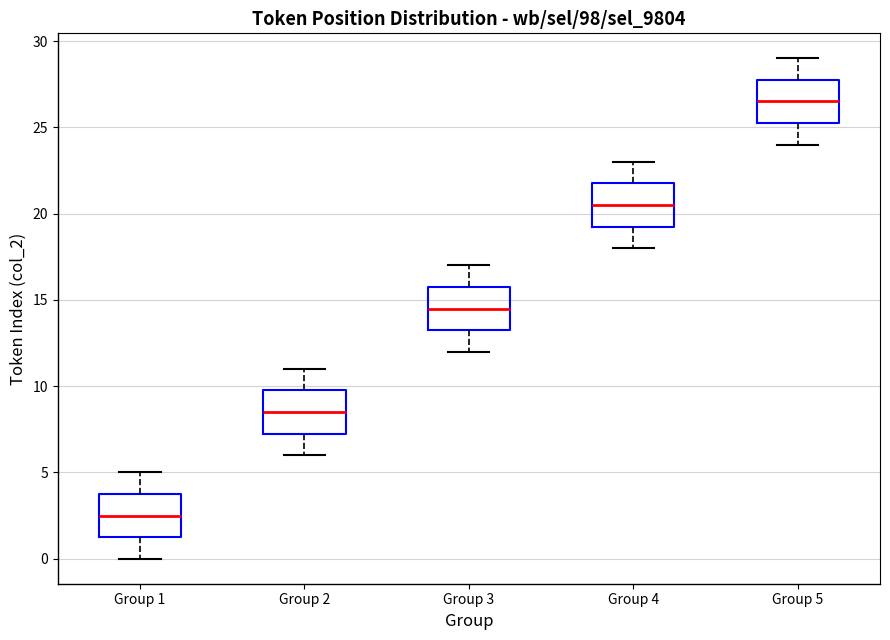

Reading left to right, read every box against the y-axis: the position of its median line, the range the box covers, and the ends of its whiskers. The values are not printed on the chart, so give them approximately, as read against the axis.

Group 1: median 2.5, box 1.5 to 4.0, whiskers 0.0 to 5.0
Group 2: median 8.5, box 7.5 to 10.0, whiskers 6.0 to 11.0
Group 3: median 14.5, box 13.5 to 16.0, whiskers 12.0 to 17.0
Group 4: median 20.5, box 19.5 to 22.0, whiskers 18.0 to 23.0
Group 5: median 26.5, box 25.5 to 28.0, whiskers 24.0 to 29.0